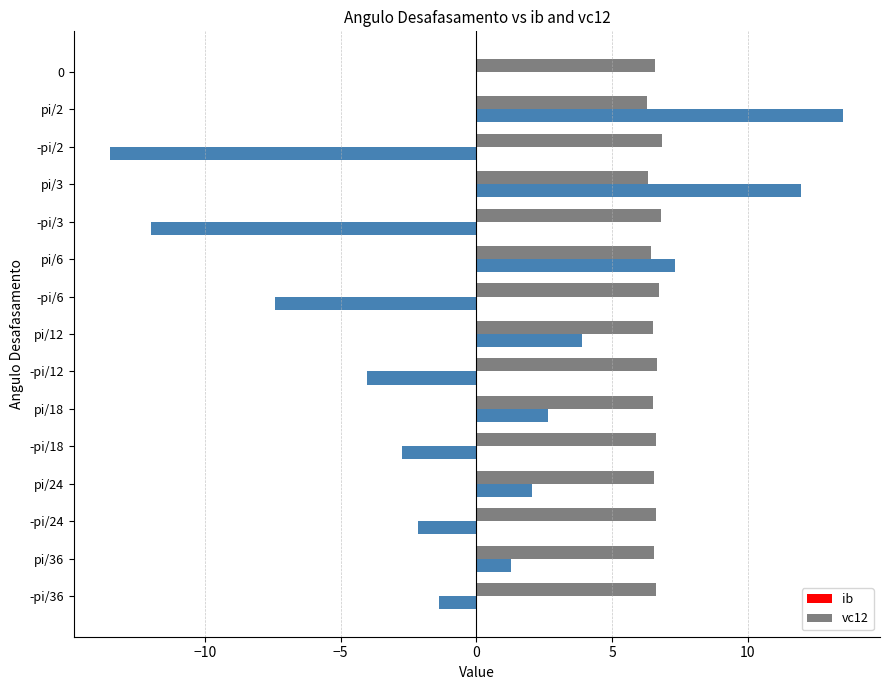

What is the sum of all ib values?

-0.5